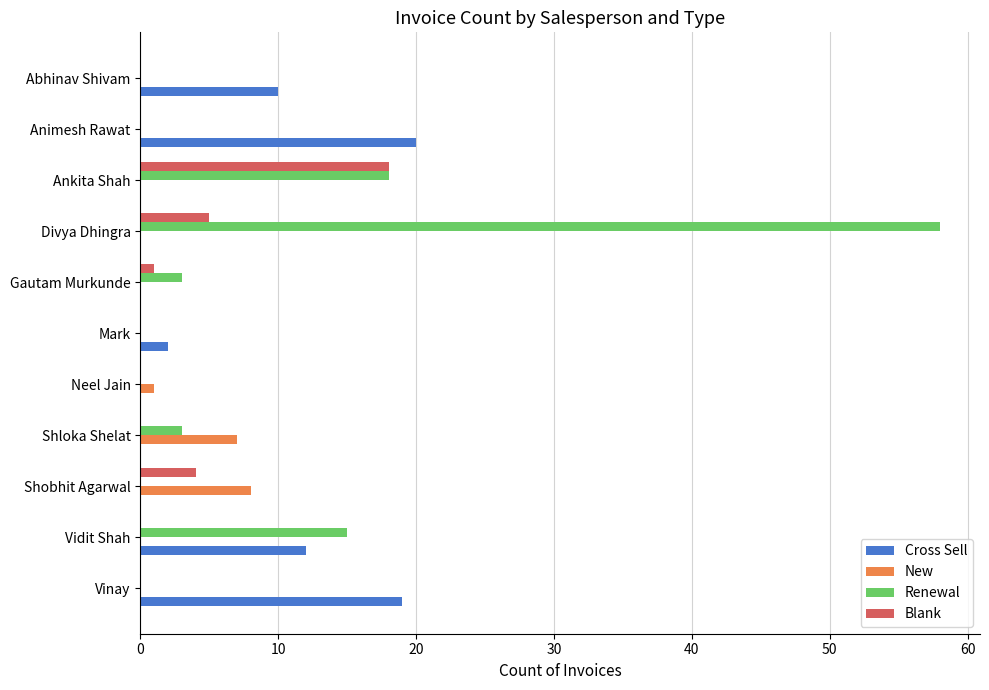

Which series changed the most between Vidit Shah and Mark?

Renewal